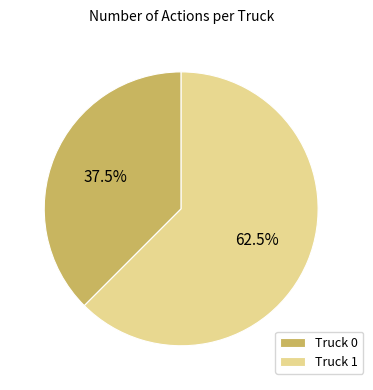

What is the ratio of the value at Truck 1 to the value at Truck 0?

1.7